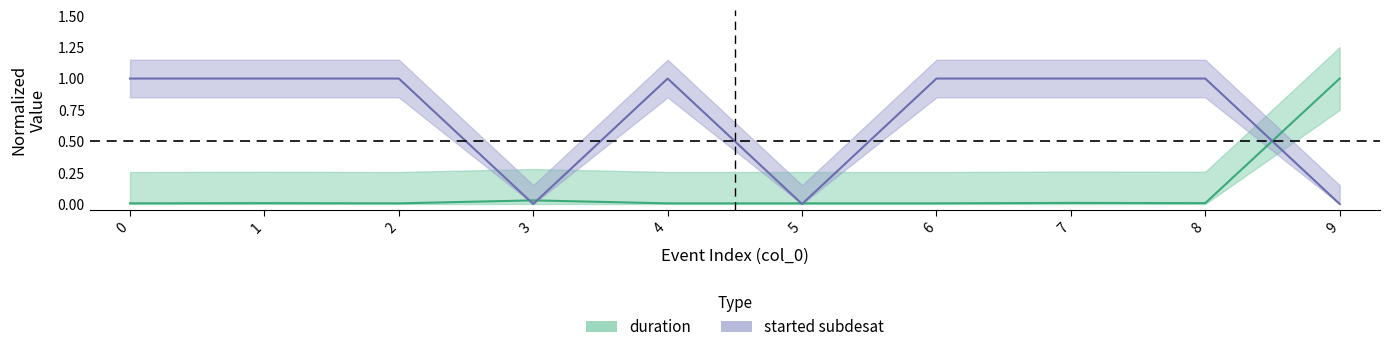

How many lines are shown in the chart?

2